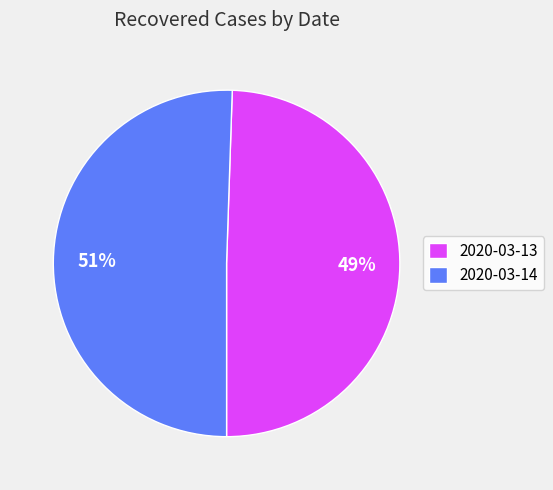

True or false: 2020-03-13 accounts for 38% of the total.

False